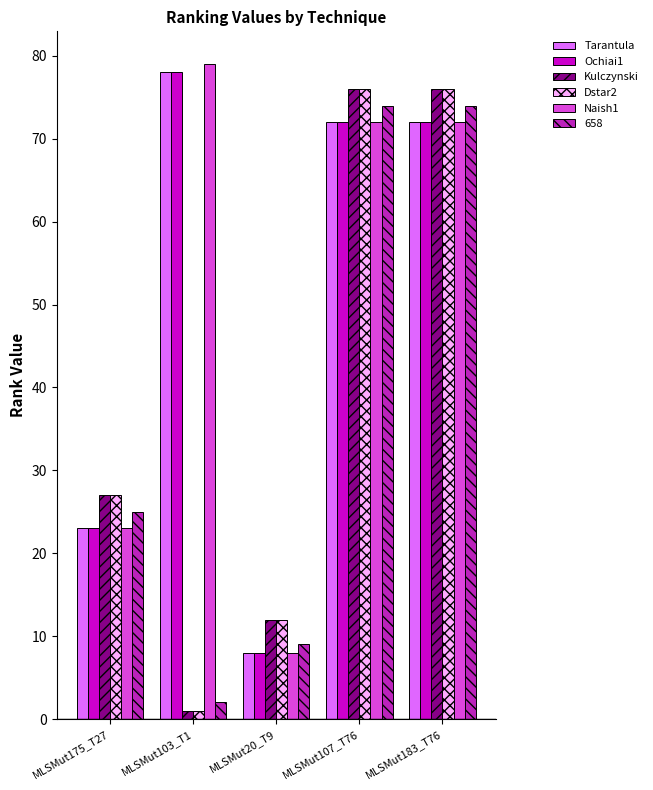

The value of Ochiai1 at MLSMut107_T76 is 18. True or false?

False